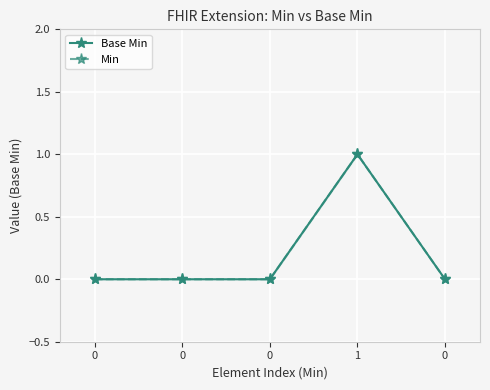

What is the label of the 2nd point from the right?

1